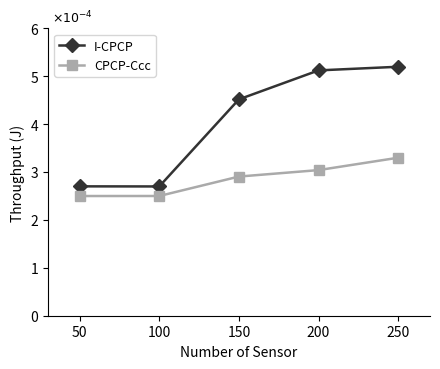

True or false: CPCP-Ccc and I-CPCP cross at least once.

False